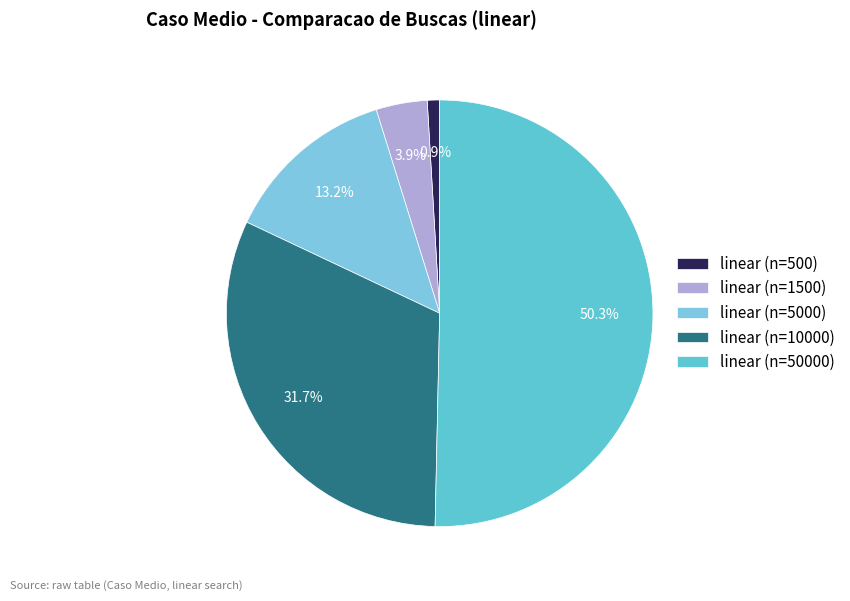

What is the smallest slice in the pie chart?

linear (n=500)